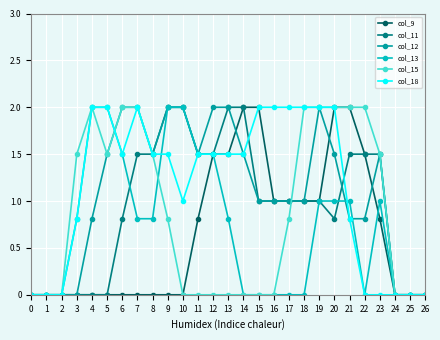

Reading left to right, what are all the values shown in this chart?

col_9: 0.0	0.0	0.0	0.0	0.0	0.0	0.0	0.0	0.0	0.0	0.0	0.8	1.5	1.5	2.0	2.0	1.0	1.0	1.0	1.0	2.0	2.0	1.5	0.8	0.0	0.0	0.0
col_11: 0.0	0.0	0.0	0.0	0.0	0.0	0.8	1.5	1.5	2.0	2.0	1.5	1.5	2.0	2.0	1.0	1.0	1.0	1.0	1.0	0.8	1.5	1.5	1.5	0.0	0.0	0.0
col_12: 0.0	0.0	0.0	0.0	0.8	1.5	2.0	2.0	1.5	2.0	2.0	1.5	2.0	2.0	1.5	1.0	1.0	1.0	1.0	2.0	1.5	0.8	0.8	1.5	0.0	0.0	0.0
col_13: 0.0	0.0	0.0	0.8	2.0	2.0	1.5	0.8	0.8	2.0	2.0	1.5	1.5	0.8	0.0	0.0	0.0	0.0	0.0	1.0	1.0	1.0	0.0	1.0	0.0	0.0	0.0
col_15: 0.0	0.0	0.0	1.5	2.0	1.5	2.0	2.0	1.5	0.8	0.0	0.0	0.0	0.0	0.0	0.0	0.0	0.8	2.0	2.0	2.0	2.0	2.0	1.5	0.0	0.0	0.0
col_18: 0.0	0.0	0.0	0.8	2.0	2.0	1.5	2.0	1.5	1.5	1.0	1.5	1.5	1.5	1.5	2.0	2.0	2.0	2.0	2.0	2.0	0.8	0.0	0.0	0.0	0.0	0.0